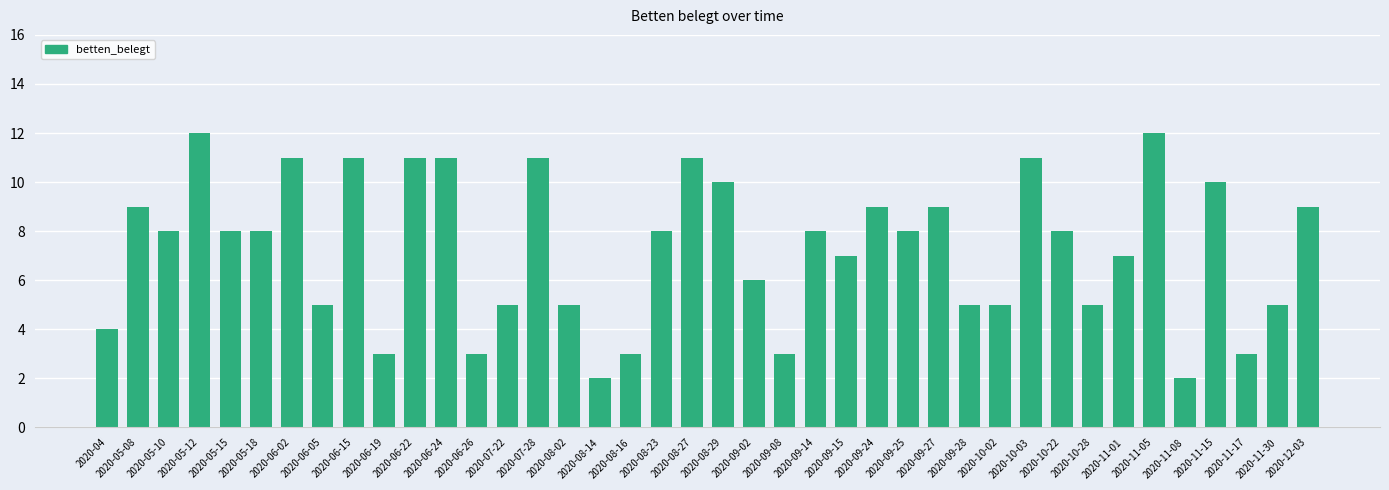

What is the sum of all values?

291